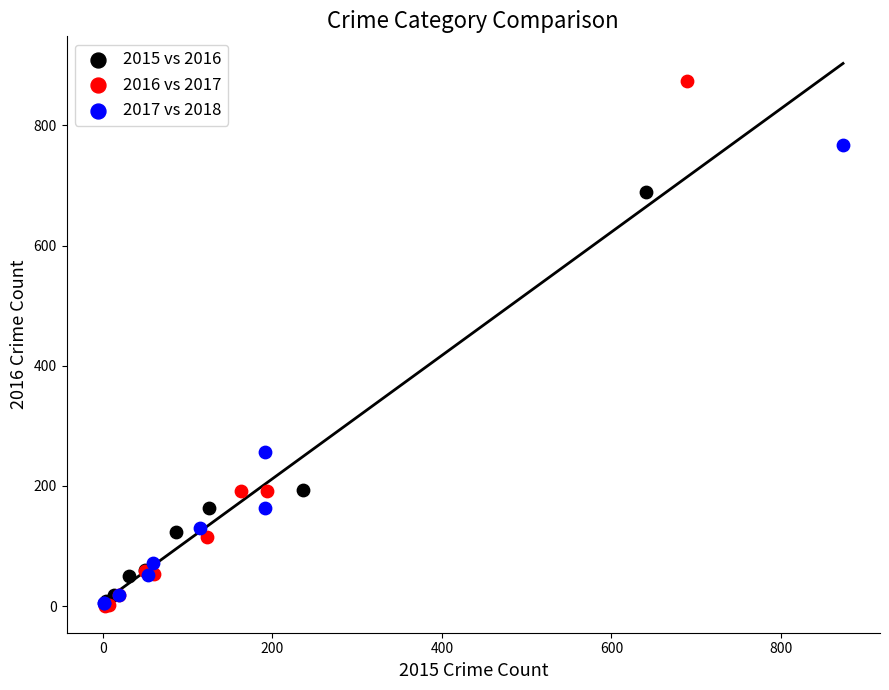

Which series has the largest Y range (max minus min)?

2016 vs 2017